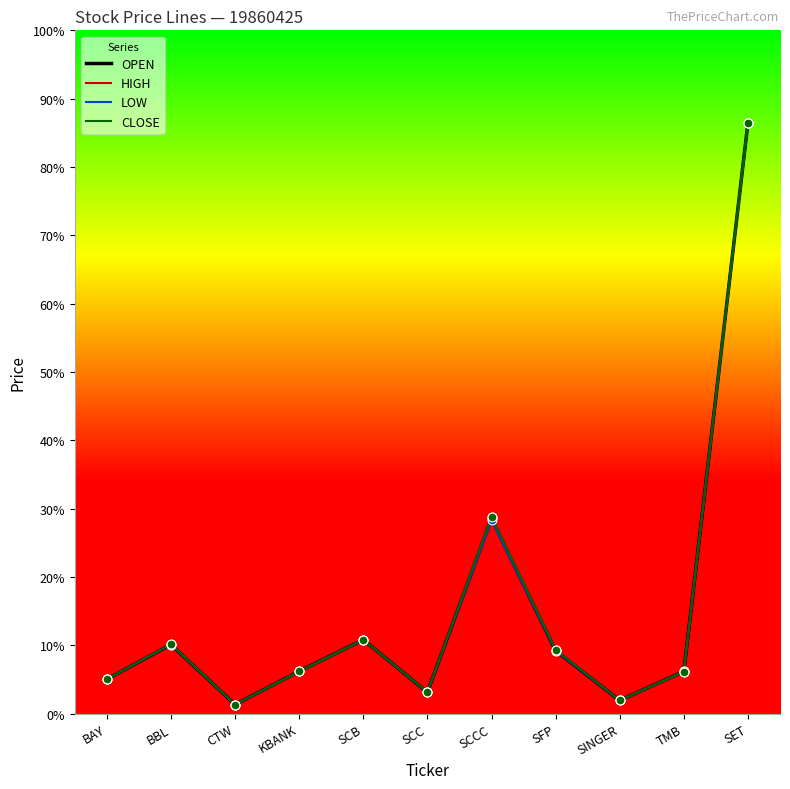

Does the chart have visible grid lines?

No